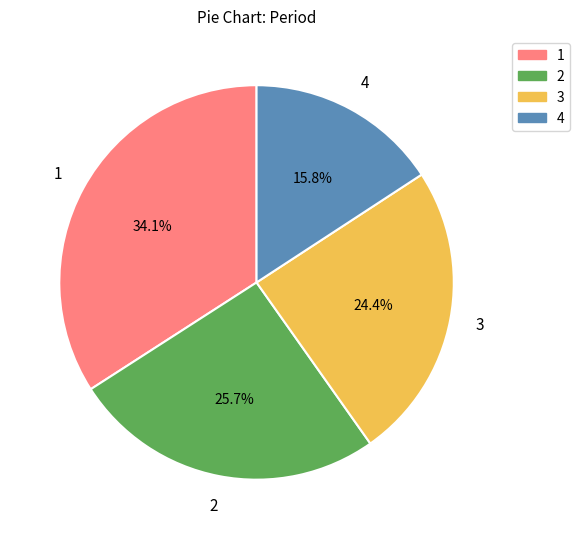

To the nearest percent, what is the average slice percentage?

25%